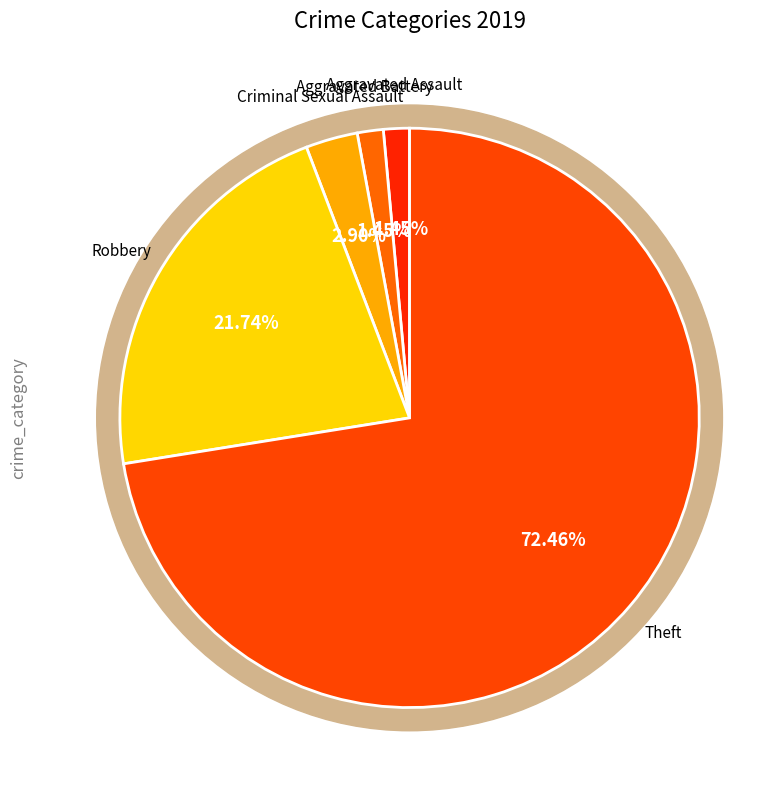

How many segments does this pie chart have?

5